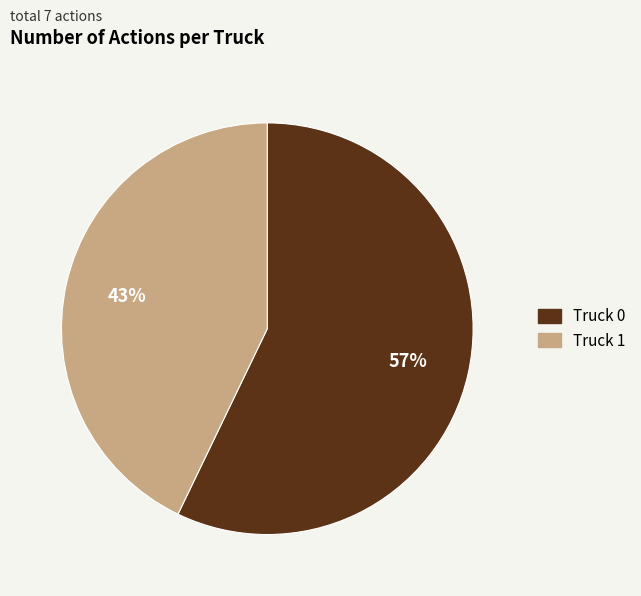

To the nearest percent, what is the difference between the largest and smallest slice percentages?

14%